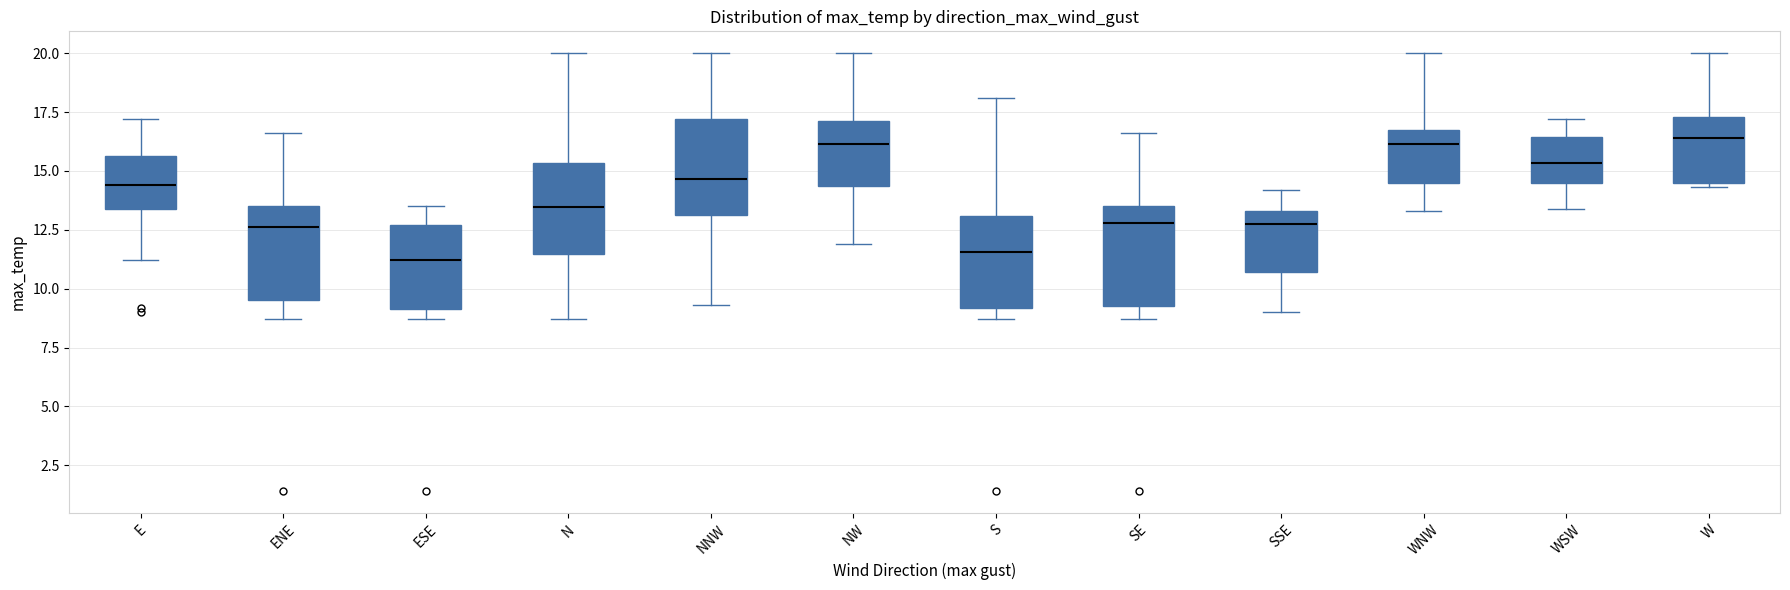

Where does the upper whisker of the box for NW end on the y-axis? The values are not printed on the chart, so give them approximately, as read against the axis.

20.0